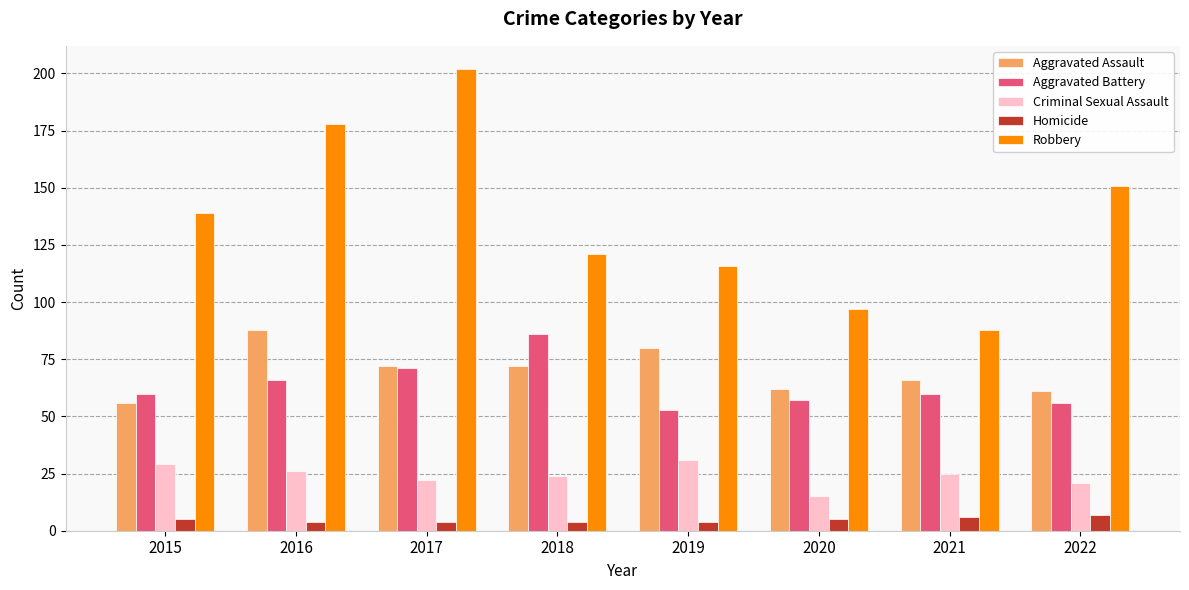

What is the total value across all series at 2021?

245